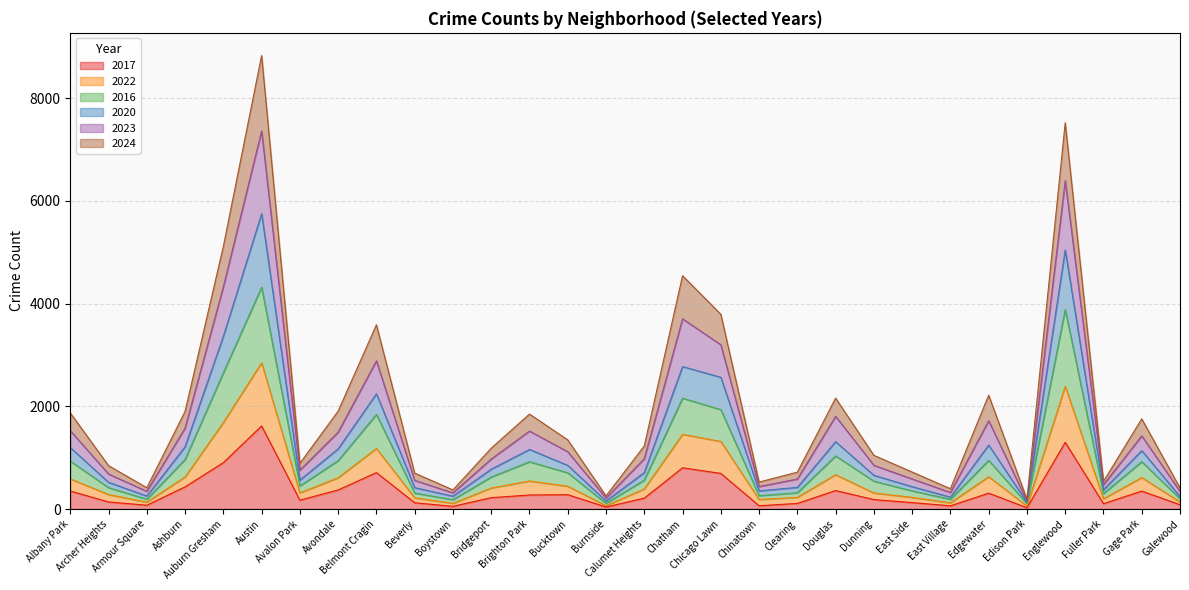

Which series has the widest spread of values?

2023